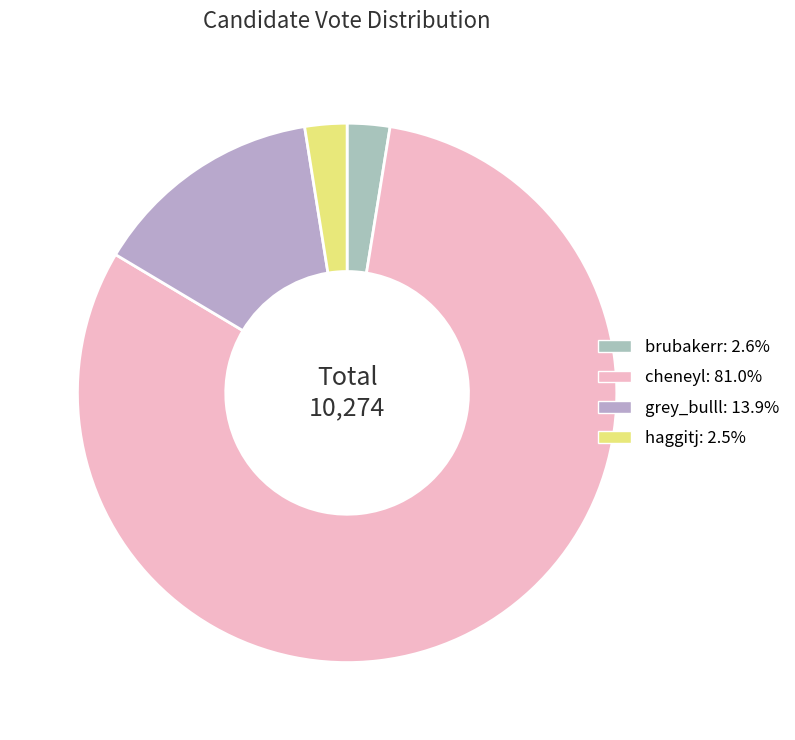

To the nearest percent, what is the difference between the brubakerr and grey_bulll slice percentages?

11%